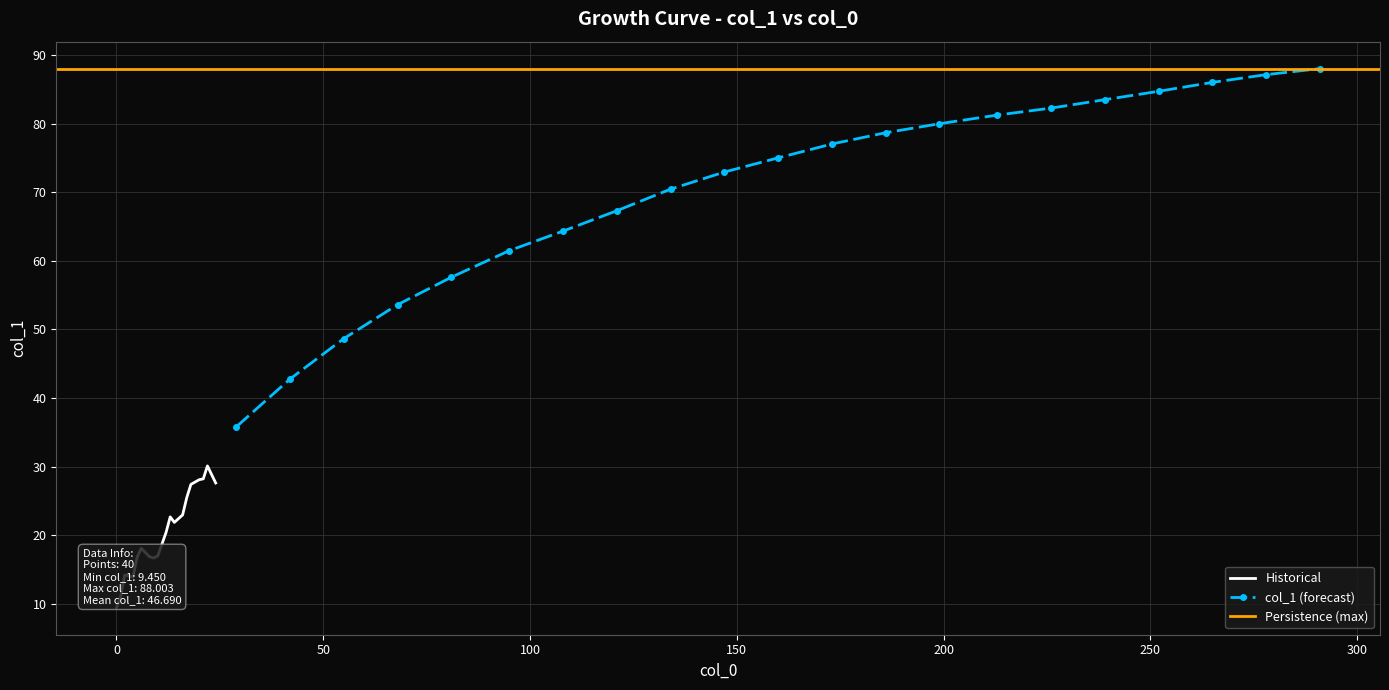

Which has a higher value, 29 or 121?

121